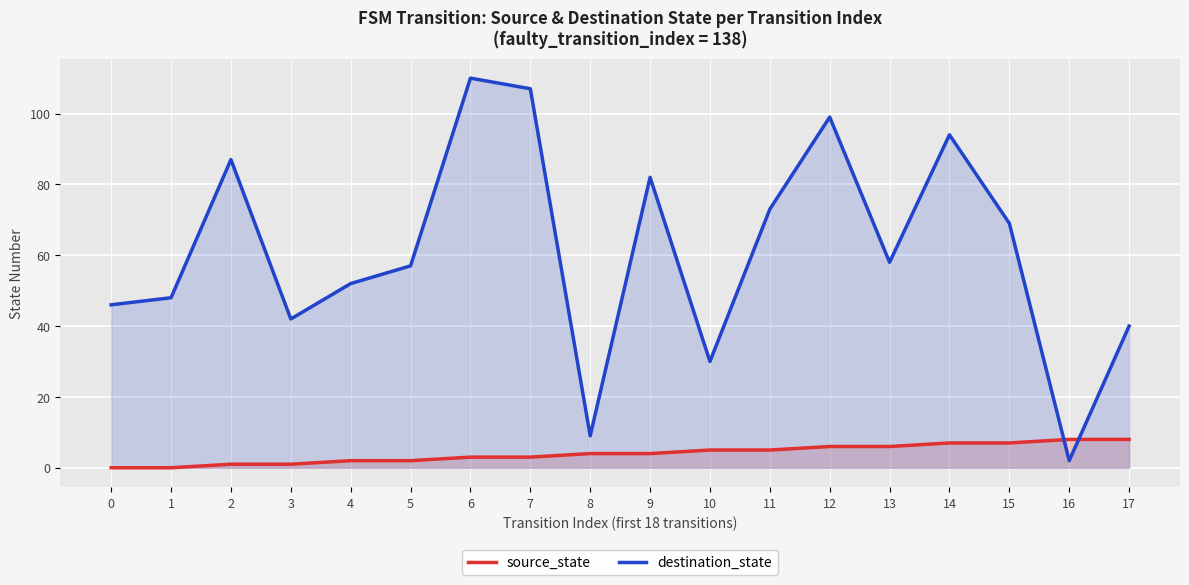

The source_state series shows 0 at 3. True or false?

False